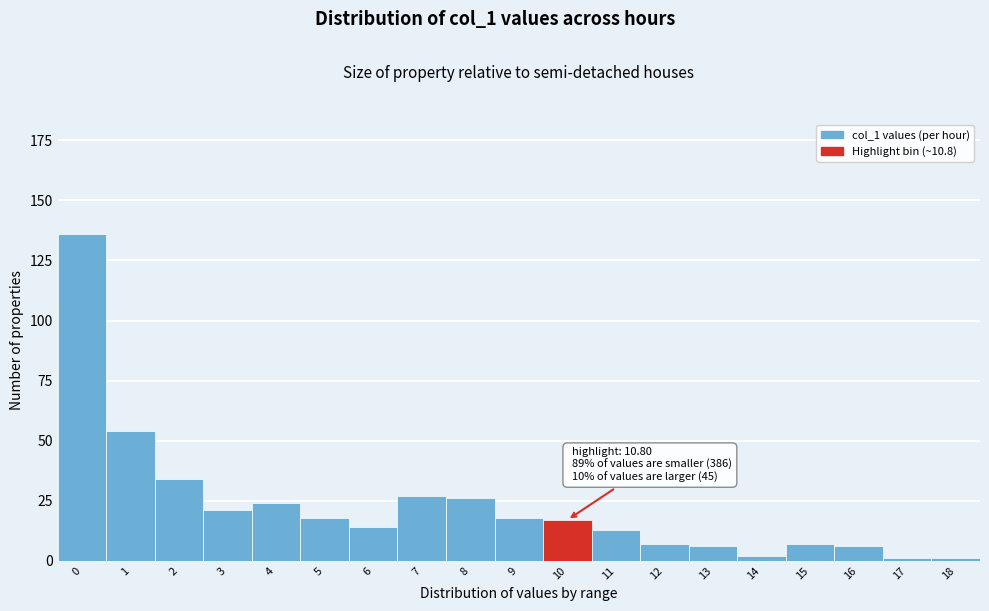

Reading left to right, extract all data points from this chart.

0=136	1=54	2=34	3=21	4=24	5=18	6=14	7=27	8=26	9=18	10=17	11=13	12=7	13=6	14=2	15=7	16=6	17=1	18=1